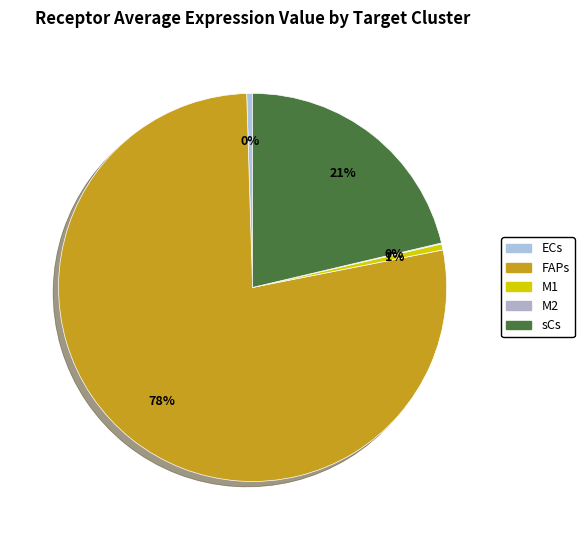

Which category has the biggest portion of the pie?

FAPs